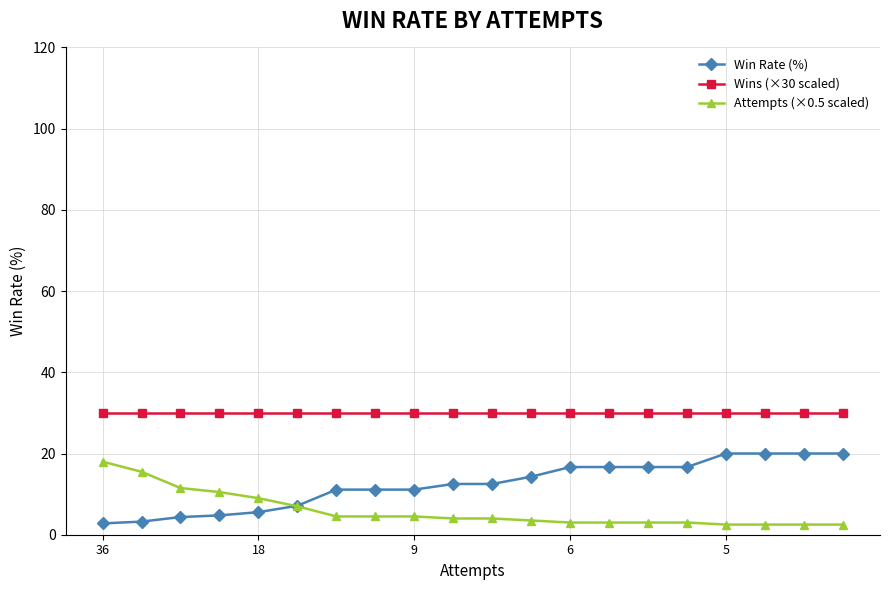

How many lines are shown in the chart?

3